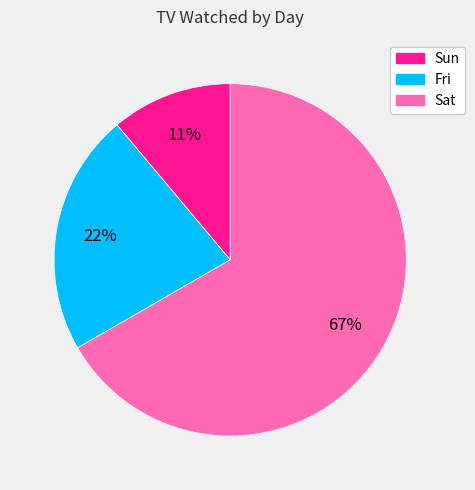

Does any single category account for the majority?

Yes